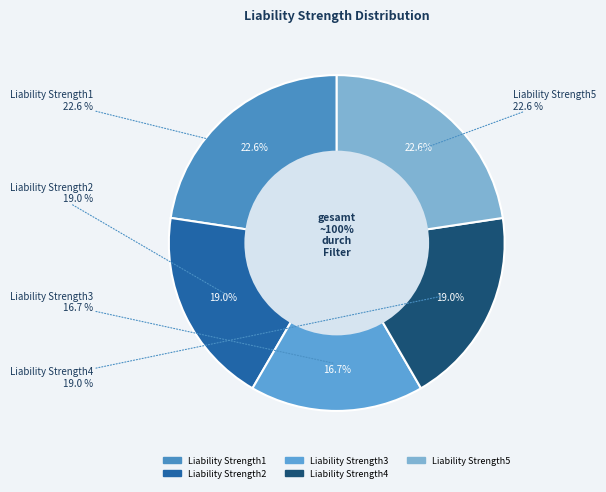

How many slices are in this pie chart?

5